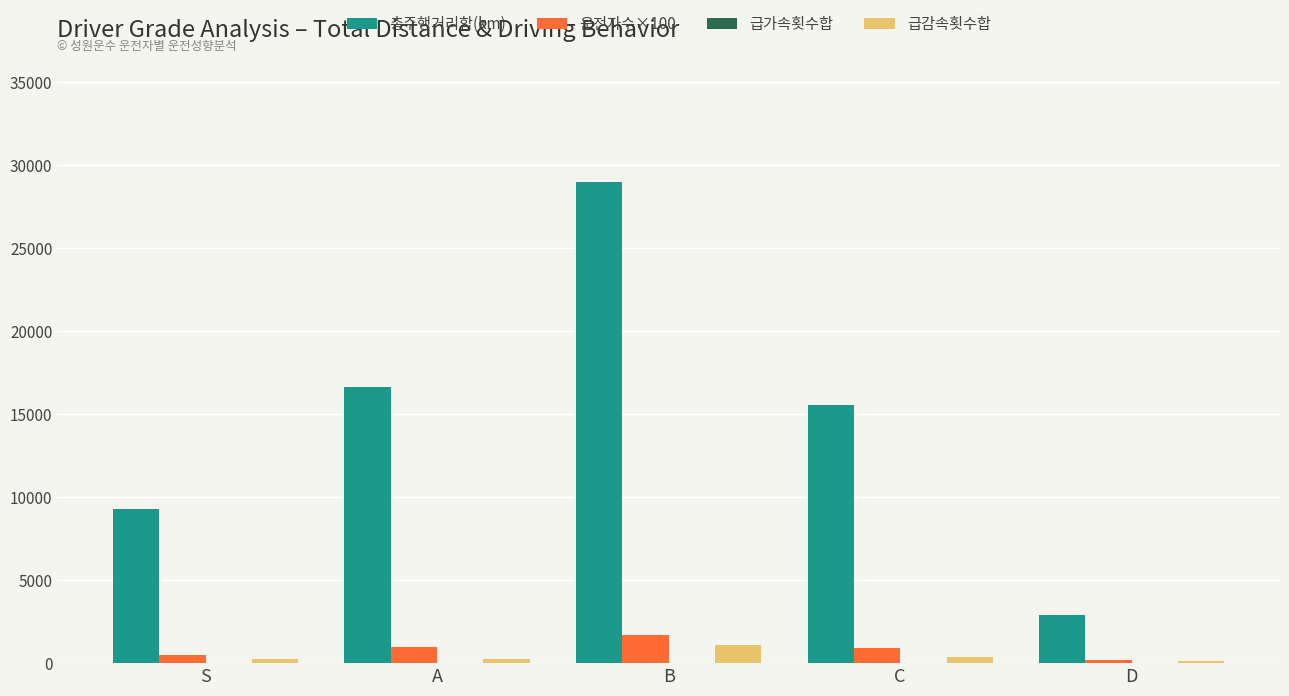

At which category is the sum across all series the highest?

B